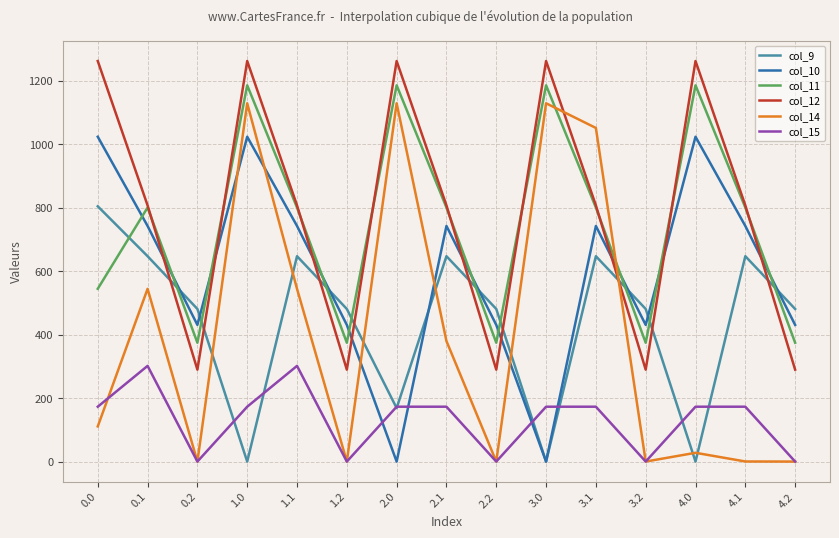

Between 1.0 and 4.1, which series saw the biggest shift?

col_14